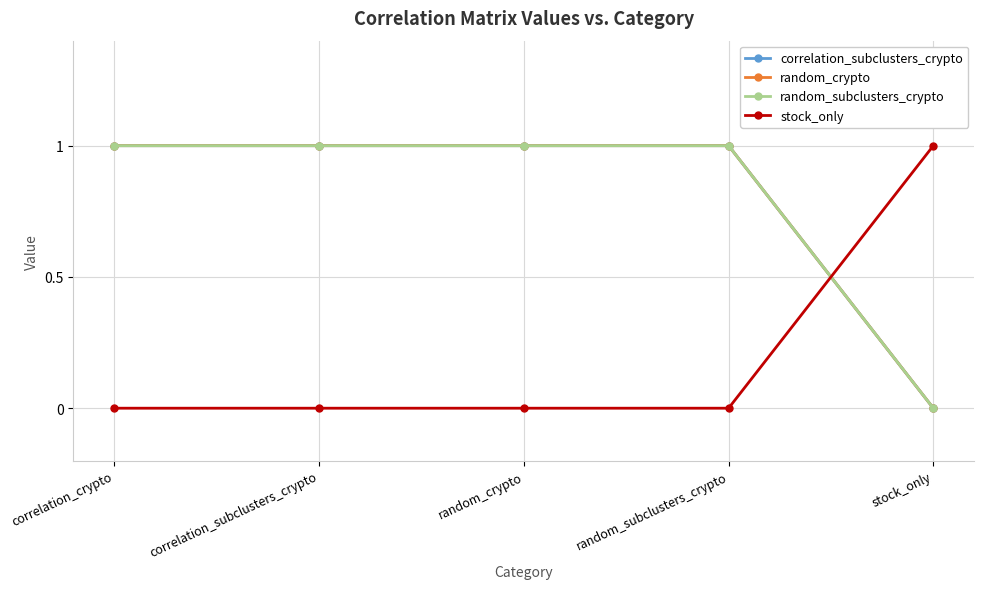

Reading left to right, transcribe all the data shown in this chart.

correlation_subclusters_crypto: correlation_crypto=1	correlation_subclusters_crypto=1	random_crypto=1	random_subclusters_crypto=1	stock_only=0
random_crypto: correlation_crypto=1	correlation_subclusters_crypto=1	random_crypto=1	random_subclusters_crypto=1	stock_only=0
random_subclusters_crypto: correlation_crypto=1	correlation_subclusters_crypto=1	random_crypto=1	random_subclusters_crypto=1	stock_only=0
stock_only: correlation_crypto=0	correlation_subclusters_crypto=0	random_crypto=0	random_subclusters_crypto=0	stock_only=1